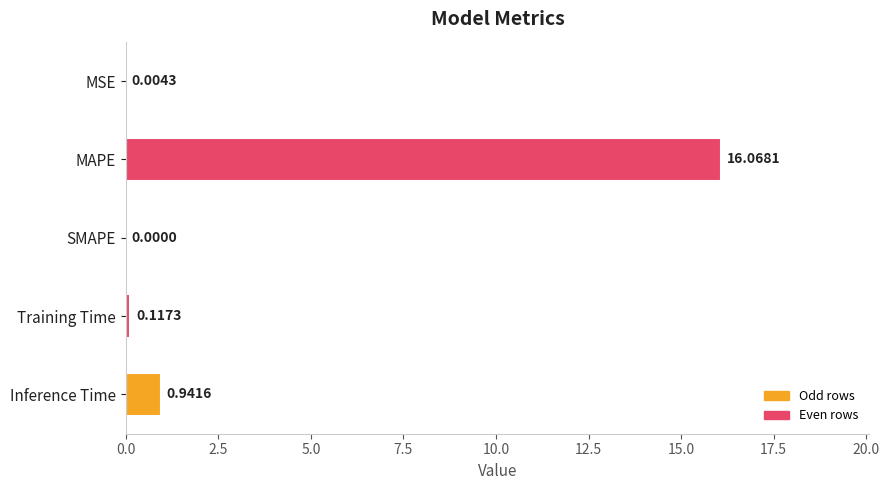

Which has a higher value, MSE or SMAPE?

MSE